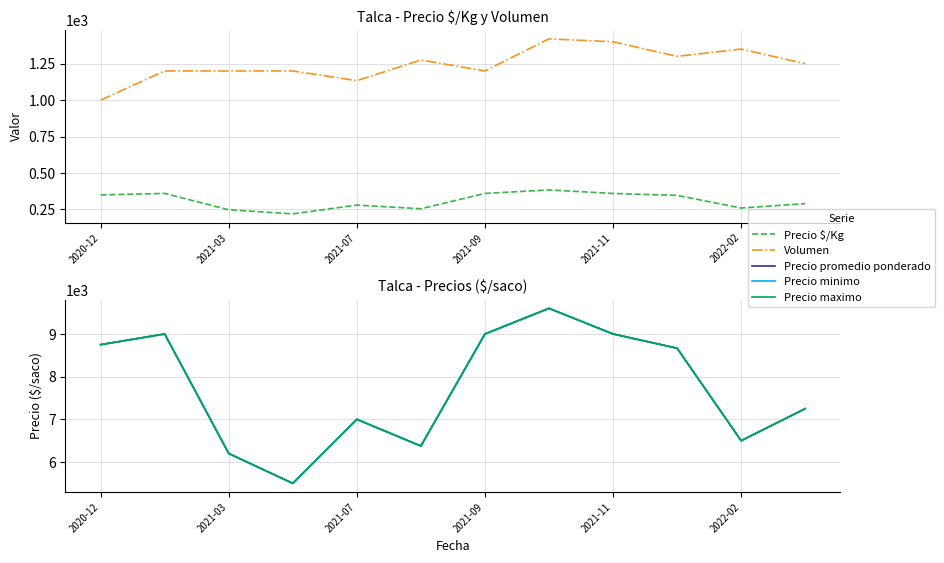

Rank the series by their maximum value, from lowest to highest.

Precio $/Kg, Volumen, Precio promedio ponderado, Precio minimo, Precio maximo